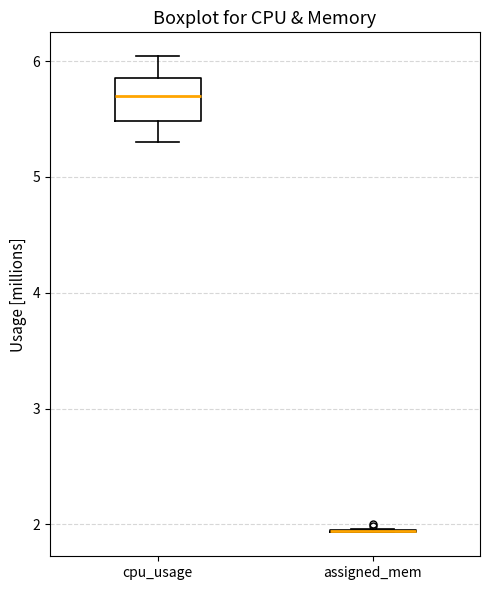

Reading left to right, transcribe this box plot: for each box, give where its median line is, the range the box spans, and where its two whiskers end, as read against the y-axis. The values are not printed on the chart, so give them approximately, as read against the axis.

cpu_usage: median 5.7, box 5.5 to 5.9, whiskers 5.3 to 6.0
assigned_mem: box collapsed to a line at 1.9, whiskers 1.9 to 2.0